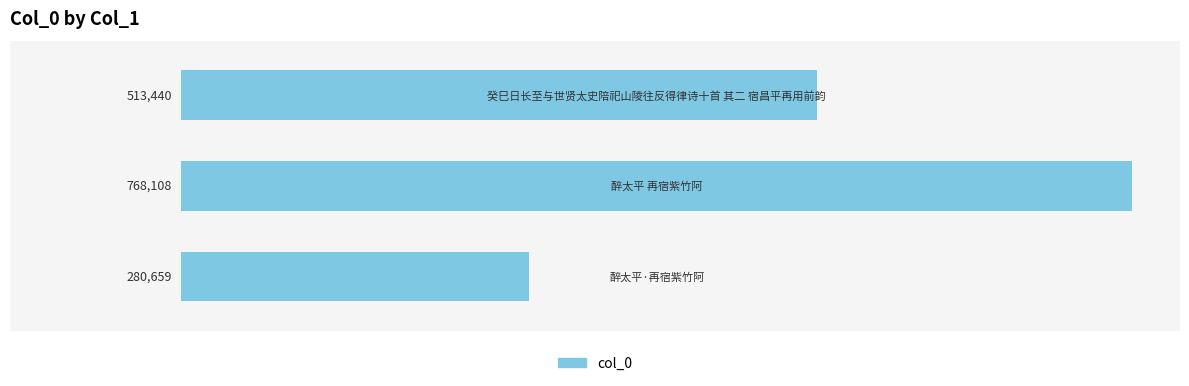

What is the greatest value displayed?

768108